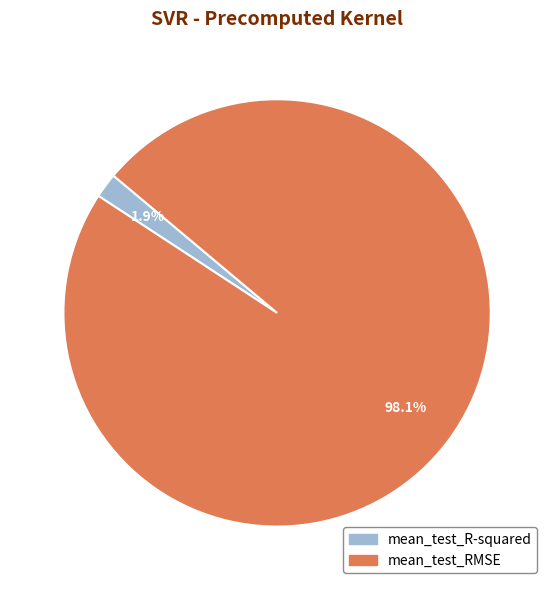

To the nearest percent, what portion does mean_test_R-squared represent?

2%